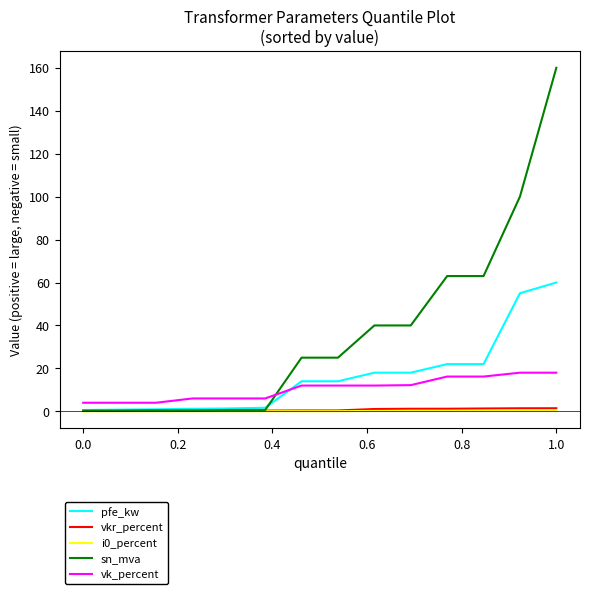

At how many categories does at least one series exceed 154?

1